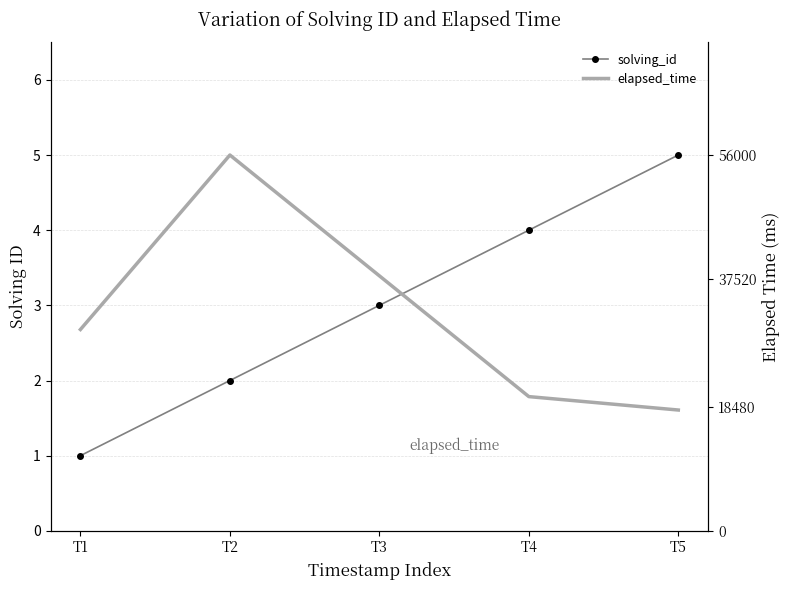

What value does the solving_id series have at T5?

5